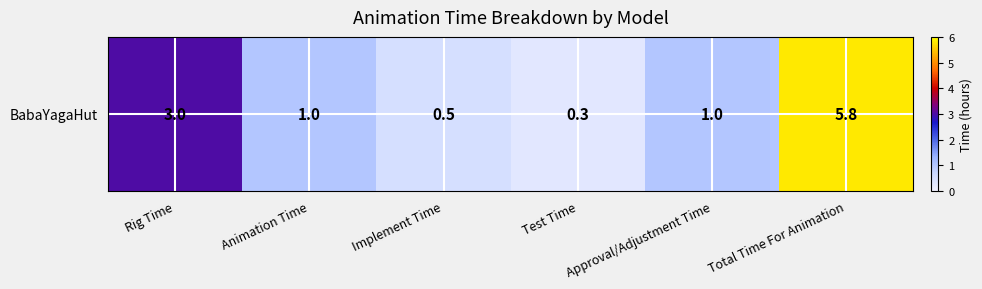

At which label does the data first exceed 1?

Rig Time